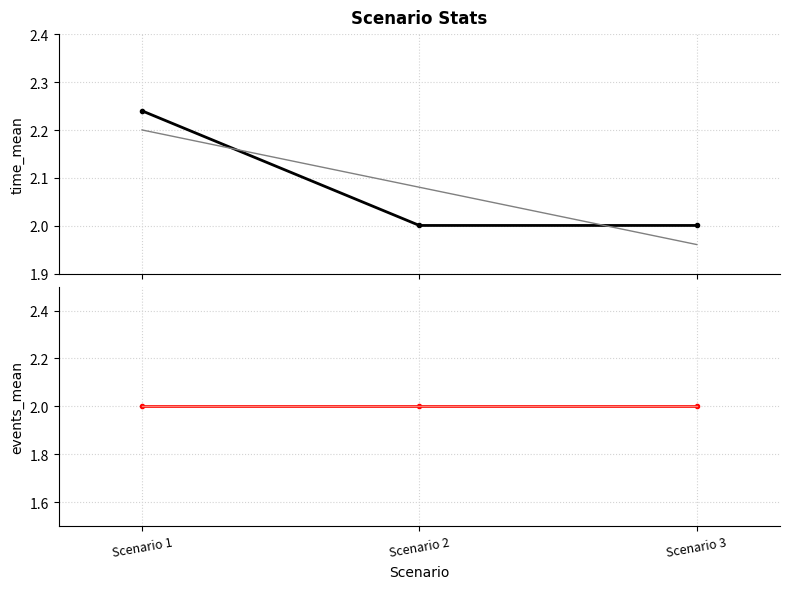

Rank the categories by events_mean value from lowest to highest.

Scenario 1, Scenario 2, Scenario 3